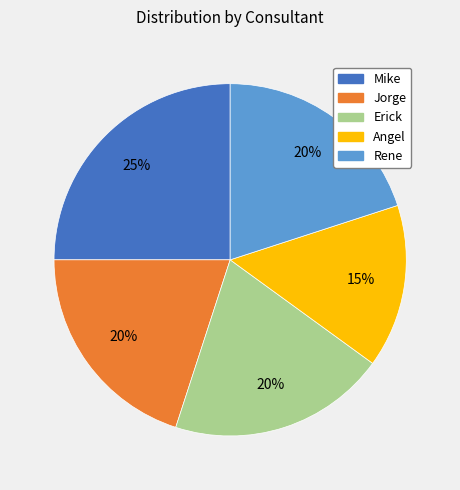

Does Erick account for over 50% of the chart?

No